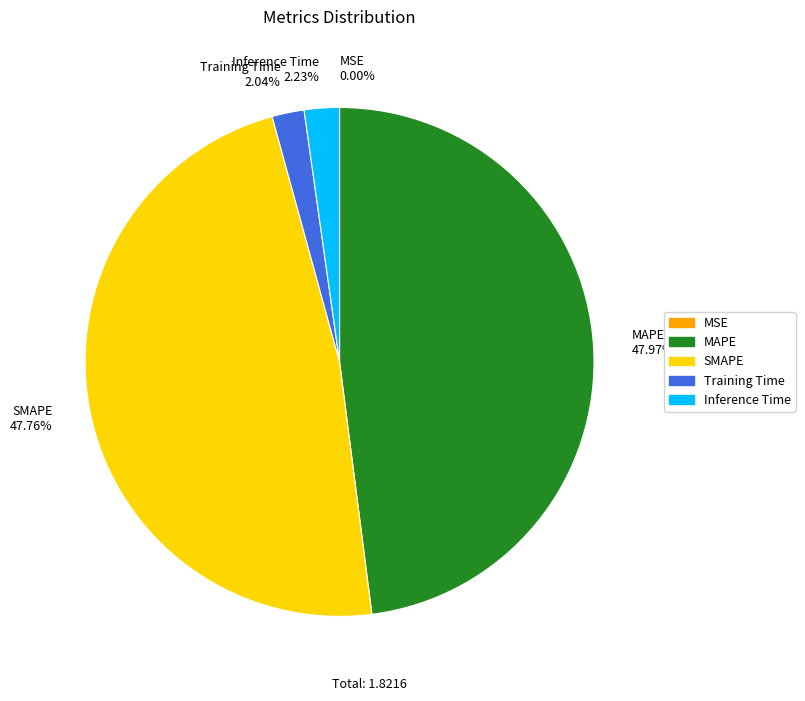

To the nearest percent, what portion does Inference Time represent?

2%